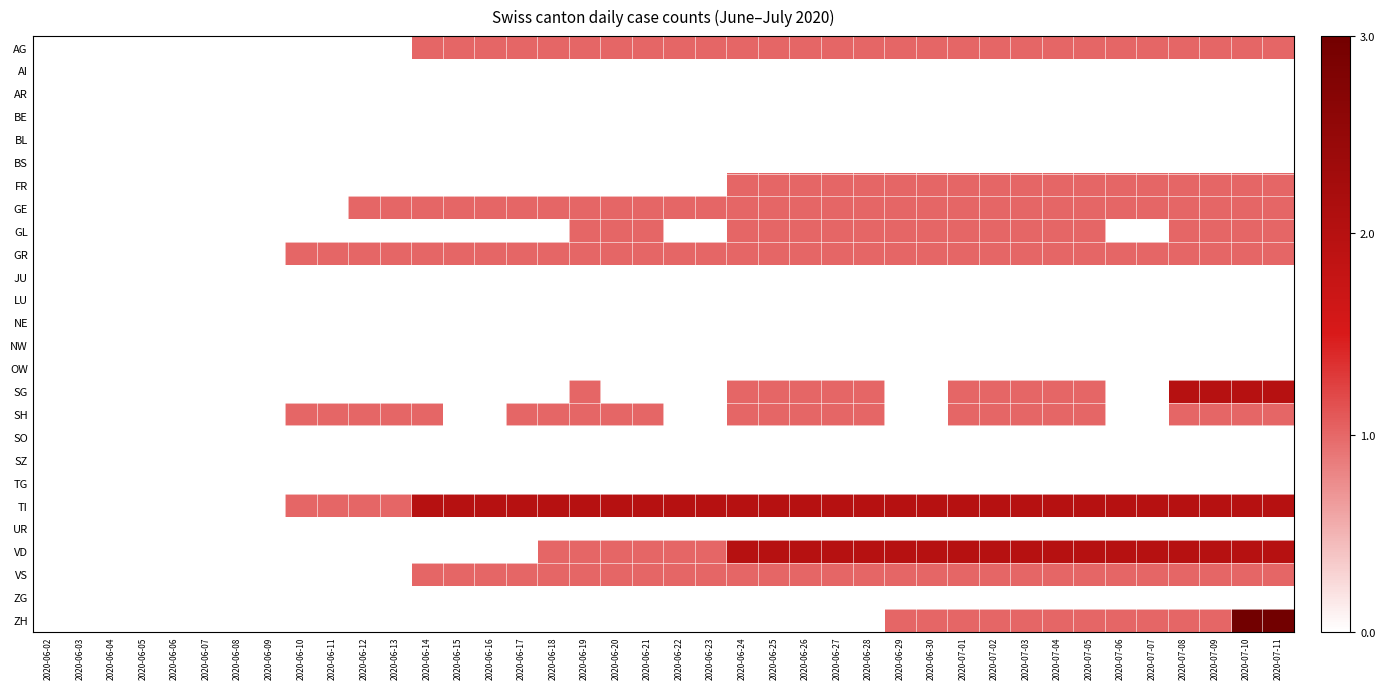

Reading left to right, transcribe all the data shown in this chart.

AG: 2020-06-02=0.0	2020-06-03=0.0	2020-06-04=0.0	2020-06-05=0.0	2020-06-06=0.0	2020-06-07=0.0	2020-06-08=0.0	2020-06-09=0.0	2020-06-10=0.0	2020-06-11=0.0	2020-06-12=0.0	2020-06-13=0.0	2020-06-14=0.3	2020-06-15=0.3	2020-06-16=0.3	2020-06-17=0.3	2020-06-18=0.3	2020-06-19=0.3	2020-06-20=0.3	2020-06-21=0.3	2020-06-22=0.3	2020-06-23=0.3	2020-06-24=0.3	2020-06-25=0.3	2020-06-26=0.3	2020-06-27=0.3	2020-06-28=0.3	2020-06-29=0.3	2020-06-30=0.3	2020-07-01=0.3	2020-07-02=0.3	2020-07-03=0.3	2020-07-04=0.3	2020-07-05=0.3	2020-07-06=0.3	2020-07-07=0.3	2020-07-08=0.3	2020-07-09=0.3	2020-07-10=0.3	2020-07-11=0.3
AI: 2020-06-02=0.0	2020-06-03=0.0	2020-06-04=0.0	2020-06-05=0.0	2020-06-06=0.0	2020-06-07=0.0	2020-06-08=0.0	2020-06-09=0.0	2020-06-10=0.0	2020-06-11=0.0	2020-06-12=0.0	2020-06-13=0.0	2020-06-14=0.0	2020-06-15=0.0	2020-06-16=0.0	2020-06-17=0.0	2020-06-18=0.0	2020-06-19=0.0	2020-06-20=0.0	2020-06-21=0.0	2020-06-22=0.0	2020-06-23=0.0	2020-06-24=0.0	2020-06-25=0.0	2020-06-26=0.0	2020-06-27=0.0	2020-06-28=0.0	2020-06-29=0.0	2020-06-30=0.0	2020-07-01=0.0	2020-07-02=0.0	2020-07-03=0.0	2020-07-04=0.0	2020-07-05=0.0	2020-07-06=0.0	2020-07-07=0.0	2020-07-08=0.0	2020-07-09=0.0	2020-07-10=0.0	2020-07-11=0.0
AR: 2020-06-02=0.0	2020-06-03=0.0	2020-06-04=0.0	2020-06-05=0.0	2020-06-06=0.0	2020-06-07=0.0	2020-06-08=0.0	2020-06-09=0.0	2020-06-10=0.0	2020-06-11=0.0	2020-06-12=0.0	2020-06-13=0.0	2020-06-14=0.0	2020-06-15=0.0	2020-06-16=0.0	2020-06-17=0.0	2020-06-18=0.0	2020-06-19=0.0	2020-06-20=0.0	2020-06-21=0.0	2020-06-22=0.0	2020-06-23=0.0	2020-06-24=0.0	2020-06-25=0.0	2020-06-26=0.0	2020-06-27=0.0	2020-06-28=0.0	2020-06-29=0.0	2020-06-30=0.0	2020-07-01=0.0	2020-07-02=0.0	2020-07-03=0.0	2020-07-04=0.0	2020-07-05=0.0	2020-07-06=0.0	2020-07-07=0.0	2020-07-08=0.0	2020-07-09=0.0	2020-07-10=0.0	2020-07-11=0.0
BE: 2020-06-02=0.0	2020-06-03=0.0	2020-06-04=0.0	2020-06-05=0.0	2020-06-06=0.0	2020-06-07=0.0	2020-06-08=0.0	2020-06-09=0.0	2020-06-10=0.0	2020-06-11=0.0	2020-06-12=0.0	2020-06-13=0.0	2020-06-14=0.0	2020-06-15=0.0	2020-06-16=0.0	2020-06-17=0.0	2020-06-18=0.0	2020-06-19=0.0	2020-06-20=0.0	2020-06-21=0.0	2020-06-22=0.0	2020-06-23=0.0	2020-06-24=0.0	2020-06-25=0.0	2020-06-26=0.0	2020-06-27=0.0	2020-06-28=0.0	2020-06-29=0.0	2020-06-30=0.0	2020-07-01=0.0	2020-07-02=0.0	2020-07-03=0.0	2020-07-04=0.0	2020-07-05=0.0	2020-07-06=0.0	2020-07-07=0.0	2020-07-08=0.0	2020-07-09=0.0	2020-07-10=0.0	2020-07-11=0.0
BL: 2020-06-02=0.0	2020-06-03=0.0	2020-06-04=0.0	2020-06-05=0.0	2020-06-06=0.0	2020-06-07=0.0	2020-06-08=0.0	2020-06-09=0.0	2020-06-10=0.0	2020-06-11=0.0	2020-06-12=0.0	2020-06-13=0.0	2020-06-14=0.0	2020-06-15=0.0	2020-06-16=0.0	2020-06-17=0.0	2020-06-18=0.0	2020-06-19=0.0	2020-06-20=0.0	2020-06-21=0.0	2020-06-22=0.0	2020-06-23=0.0	2020-06-24=0.0	2020-06-25=0.0	2020-06-26=0.0	2020-06-27=0.0	2020-06-28=0.0	2020-06-29=0.0	2020-06-30=0.0	2020-07-01=0.0	2020-07-02=0.0	2020-07-03=0.0	2020-07-04=0.0	2020-07-05=0.0	2020-07-06=0.0	2020-07-07=0.0	2020-07-08=0.0	2020-07-09=0.0	2020-07-10=0.0	2020-07-11=0.0
BS: 2020-06-02=0.0	2020-06-03=0.0	2020-06-04=0.0	2020-06-05=0.0	2020-06-06=0.0	2020-06-07=0.0	2020-06-08=0.0	2020-06-09=0.0	2020-06-10=0.0	2020-06-11=0.0	2020-06-12=0.0	2020-06-13=0.0	2020-06-14=0.0	2020-06-15=0.0	2020-06-16=0.0	2020-06-17=0.0	2020-06-18=0.0	2020-06-19=0.0	2020-06-20=0.0	2020-06-21=0.0	2020-06-22=0.0	2020-06-23=0.0	2020-06-24=0.0	2020-06-25=0.0	2020-06-26=0.0	2020-06-27=0.0	2020-06-28=0.0	2020-06-29=0.0	2020-06-30=0.0	2020-07-01=0.0	2020-07-02=0.0	2020-07-03=0.0	2020-07-04=0.0	2020-07-05=0.0	2020-07-06=0.0	2020-07-07=0.0	2020-07-08=0.0	2020-07-09=0.0	2020-07-10=0.0	2020-07-11=0.0
FR: 2020-06-02=0.0	2020-06-03=0.0	2020-06-04=0.0	2020-06-05=0.0	2020-06-06=0.0	2020-06-07=0.0	2020-06-08=0.0	2020-06-09=0.0	2020-06-10=0.0	2020-06-11=0.0	2020-06-12=0.0	2020-06-13=0.0	2020-06-14=0.0	2020-06-15=0.0	2020-06-16=0.0	2020-06-17=0.0	2020-06-18=0.0	2020-06-19=0.0	2020-06-20=0.0	2020-06-21=0.0	2020-06-22=0.0	2020-06-23=0.0	2020-06-24=0.3	2020-06-25=0.3	2020-06-26=0.3	2020-06-27=0.3	2020-06-28=0.3	2020-06-29=0.3	2020-06-30=0.3	2020-07-01=0.3	2020-07-02=0.3	2020-07-03=0.3	2020-07-04=0.3	2020-07-05=0.3	2020-07-06=0.3	2020-07-07=0.3	2020-07-08=0.3	2020-07-09=0.3	2020-07-10=0.3	2020-07-11=0.3
GE: 2020-06-02=0.0	2020-06-03=0.0	2020-06-04=0.0	2020-06-05=0.0	2020-06-06=0.0	2020-06-07=0.0	2020-06-08=0.0	2020-06-09=0.0	2020-06-10=0.0	2020-06-11=0.0	2020-06-12=0.3	2020-06-13=0.3	2020-06-14=0.3	2020-06-15=0.3	2020-06-16=0.3	2020-06-17=0.3	2020-06-18=0.3	2020-06-19=0.3	2020-06-20=0.3	2020-06-21=0.3	2020-06-22=0.3	2020-06-23=0.3	2020-06-24=0.3	2020-06-25=0.3	2020-06-26=0.3	2020-06-27=0.3	2020-06-28=0.3	2020-06-29=0.3	2020-06-30=0.3	2020-07-01=0.3	2020-07-02=0.3	2020-07-03=0.3	2020-07-04=0.3	2020-07-05=0.3	2020-07-06=0.3	2020-07-07=0.3	2020-07-08=0.3	2020-07-09=0.3	2020-07-10=0.3	2020-07-11=0.3
GL: 2020-06-02=0.0	2020-06-03=0.0	2020-06-04=0.0	2020-06-05=0.0	2020-06-06=0.0	2020-06-07=0.0	2020-06-08=0.0	2020-06-09=0.0	2020-06-10=0.0	2020-06-11=0.0	2020-06-12=0.0	2020-06-13=0.0	2020-06-14=0.0	2020-06-15=0.0	2020-06-16=0.0	2020-06-17=0.0	2020-06-18=0.0	2020-06-19=0.3	2020-06-20=0.3	2020-06-21=0.3	2020-06-22=0.0	2020-06-23=0.0	2020-06-24=0.3	2020-06-25=0.3	2020-06-26=0.3	2020-06-27=0.3	2020-06-28=0.3	2020-06-29=0.3	2020-06-30=0.3	2020-07-01=0.3	2020-07-02=0.3	2020-07-03=0.3	2020-07-04=0.3	2020-07-05=0.3	2020-07-06=0.0	2020-07-07=0.0	2020-07-08=0.3	2020-07-09=0.3	2020-07-10=0.3	2020-07-11=0.3
GR: 2020-06-02=0.0	2020-06-03=0.0	2020-06-04=0.0	2020-06-05=0.0	2020-06-06=0.0	2020-06-07=0.0	2020-06-08=0.0	2020-06-09=0.0	2020-06-10=0.3	2020-06-11=0.3	2020-06-12=0.3	2020-06-13=0.3	2020-06-14=0.3	2020-06-15=0.3	2020-06-16=0.3	2020-06-17=0.3	2020-06-18=0.3	2020-06-19=0.3	2020-06-20=0.3	2020-06-21=0.3	2020-06-22=0.3	2020-06-23=0.3	2020-06-24=0.3	2020-06-25=0.3	2020-06-26=0.3	2020-06-27=0.3	2020-06-28=0.3	2020-06-29=0.3	2020-06-30=0.3	2020-07-01=0.3	2020-07-02=0.3	2020-07-03=0.3	2020-07-04=0.3	2020-07-05=0.3	2020-07-06=0.3	2020-07-07=0.3	2020-07-08=0.3	2020-07-09=0.3	2020-07-10=0.3	2020-07-11=0.3
JU: 2020-06-02=0.0	2020-06-03=0.0	2020-06-04=0.0	2020-06-05=0.0	2020-06-06=0.0	2020-06-07=0.0	2020-06-08=0.0	2020-06-09=0.0	2020-06-10=0.0	2020-06-11=0.0	2020-06-12=0.0	2020-06-13=0.0	2020-06-14=0.0	2020-06-15=0.0	2020-06-16=0.0	2020-06-17=0.0	2020-06-18=0.0	2020-06-19=0.0	2020-06-20=0.0	2020-06-21=0.0	2020-06-22=0.0	2020-06-23=0.0	2020-06-24=0.0	2020-06-25=0.0	2020-06-26=0.0	2020-06-27=0.0	2020-06-28=0.0	2020-06-29=0.0	2020-06-30=0.0	2020-07-01=0.0	2020-07-02=0.0	2020-07-03=0.0	2020-07-04=0.0	2020-07-05=0.0	2020-07-06=0.0	2020-07-07=0.0	2020-07-08=0.0	2020-07-09=0.0	2020-07-10=0.0	2020-07-11=0.0
LU: 2020-06-02=0.0	2020-06-03=0.0	2020-06-04=0.0	2020-06-05=0.0	2020-06-06=0.0	2020-06-07=0.0	2020-06-08=0.0	2020-06-09=0.0	2020-06-10=0.0	2020-06-11=0.0	2020-06-12=0.0	2020-06-13=0.0	2020-06-14=0.0	2020-06-15=0.0	2020-06-16=0.0	2020-06-17=0.0	2020-06-18=0.0	2020-06-19=0.0	2020-06-20=0.0	2020-06-21=0.0	2020-06-22=0.0	2020-06-23=0.0	2020-06-24=0.0	2020-06-25=0.0	2020-06-26=0.0	2020-06-27=0.0	2020-06-28=0.0	2020-06-29=0.0	2020-06-30=0.0	2020-07-01=0.0	2020-07-02=0.0	2020-07-03=0.0	2020-07-04=0.0	2020-07-05=0.0	2020-07-06=0.0	2020-07-07=0.0	2020-07-08=0.0	2020-07-09=0.0	2020-07-10=0.0	2020-07-11=0.0
NE: 2020-06-02=0.0	2020-06-03=0.0	2020-06-04=0.0	2020-06-05=0.0	2020-06-06=0.0	2020-06-07=0.0	2020-06-08=0.0	2020-06-09=0.0	2020-06-10=0.0	2020-06-11=0.0	2020-06-12=0.0	2020-06-13=0.0	2020-06-14=0.0	2020-06-15=0.0	2020-06-16=0.0	2020-06-17=0.0	2020-06-18=0.0	2020-06-19=0.0	2020-06-20=0.0	2020-06-21=0.0	2020-06-22=0.0	2020-06-23=0.0	2020-06-24=0.0	2020-06-25=0.0	2020-06-26=0.0	2020-06-27=0.0	2020-06-28=0.0	2020-06-29=0.0	2020-06-30=0.0	2020-07-01=0.0	2020-07-02=0.0	2020-07-03=0.0	2020-07-04=0.0	2020-07-05=0.0	2020-07-06=0.0	2020-07-07=0.0	2020-07-08=0.0	2020-07-09=0.0	2020-07-10=0.0	2020-07-11=0.0
NW: 2020-06-02=0.0	2020-06-03=0.0	2020-06-04=0.0	2020-06-05=0.0	2020-06-06=0.0	2020-06-07=0.0	2020-06-08=0.0	2020-06-09=0.0	2020-06-10=0.0	2020-06-11=0.0	2020-06-12=0.0	2020-06-13=0.0	2020-06-14=0.0	2020-06-15=0.0	2020-06-16=0.0	2020-06-17=0.0	2020-06-18=0.0	2020-06-19=0.0	2020-06-20=0.0	2020-06-21=0.0	2020-06-22=0.0	2020-06-23=0.0	2020-06-24=0.0	2020-06-25=0.0	2020-06-26=0.0	2020-06-27=0.0	2020-06-28=0.0	2020-06-29=0.0	2020-06-30=0.0	2020-07-01=0.0	2020-07-02=0.0	2020-07-03=0.0	2020-07-04=0.0	2020-07-05=0.0	2020-07-06=0.0	2020-07-07=0.0	2020-07-08=0.0	2020-07-09=0.0	2020-07-10=0.0	2020-07-11=0.0
OW: 2020-06-02=0.0	2020-06-03=0.0	2020-06-04=0.0	2020-06-05=0.0	2020-06-06=0.0	2020-06-07=0.0	2020-06-08=0.0	2020-06-09=0.0	2020-06-10=0.0	2020-06-11=0.0	2020-06-12=0.0	2020-06-13=0.0	2020-06-14=0.0	2020-06-15=0.0	2020-06-16=0.0	2020-06-17=0.0	2020-06-18=0.0	2020-06-19=0.0	2020-06-20=0.0	2020-06-21=0.0	2020-06-22=0.0	2020-06-23=0.0	2020-06-24=0.0	2020-06-25=0.0	2020-06-26=0.0	2020-06-27=0.0	2020-06-28=0.0	2020-06-29=0.0	2020-06-30=0.0	2020-07-01=0.0	2020-07-02=0.0	2020-07-03=0.0	2020-07-04=0.0	2020-07-05=0.0	2020-07-06=0.0	2020-07-07=0.0	2020-07-08=0.0	2020-07-09=0.0	2020-07-10=0.0	2020-07-11=0.0
SG: 2020-06-02=0.0	2020-06-03=0.0	2020-06-04=0.0	2020-06-05=0.0	2020-06-06=0.0	2020-06-07=0.0	2020-06-08=0.0	2020-06-09=0.0	2020-06-10=0.0	2020-06-11=0.0	2020-06-12=0.0	2020-06-13=0.0	2020-06-14=0.0	2020-06-15=0.0	2020-06-16=0.0	2020-06-17=0.0	2020-06-18=0.0	2020-06-19=0.3	2020-06-20=0.0	2020-06-21=0.0	2020-06-22=0.0	2020-06-23=0.0	2020-06-24=0.3	2020-06-25=0.3	2020-06-26=0.3	2020-06-27=0.3	2020-06-28=0.3	2020-06-29=0.0	2020-06-30=0.0	2020-07-01=0.3	2020-07-02=0.3	2020-07-03=0.3	2020-07-04=0.3	2020-07-05=0.3	2020-07-06=0.0	2020-07-07=0.0	2020-07-08=0.7	2020-07-09=0.7	2020-07-10=0.7	2020-07-11=0.7
SH: 2020-06-02=0.0	2020-06-03=0.0	2020-06-04=0.0	2020-06-05=0.0	2020-06-06=0.0	2020-06-07=0.0	2020-06-08=0.0	2020-06-09=0.0	2020-06-10=0.3	2020-06-11=0.3	2020-06-12=0.3	2020-06-13=0.3	2020-06-14=0.3	2020-06-15=0.0	2020-06-16=0.0	2020-06-17=0.3	2020-06-18=0.3	2020-06-19=0.3	2020-06-20=0.3	2020-06-21=0.3	2020-06-22=0.0	2020-06-23=0.0	2020-06-24=0.3	2020-06-25=0.3	2020-06-26=0.3	2020-06-27=0.3	2020-06-28=0.3	2020-06-29=0.0	2020-06-30=0.0	2020-07-01=0.3	2020-07-02=0.3	2020-07-03=0.3	2020-07-04=0.3	2020-07-05=0.3	2020-07-06=0.0	2020-07-07=0.0	2020-07-08=0.3	2020-07-09=0.3	2020-07-10=0.3	2020-07-11=0.3
SO: 2020-06-02=0.0	2020-06-03=0.0	2020-06-04=0.0	2020-06-05=0.0	2020-06-06=0.0	2020-06-07=0.0	2020-06-08=0.0	2020-06-09=0.0	2020-06-10=0.0	2020-06-11=0.0	2020-06-12=0.0	2020-06-13=0.0	2020-06-14=0.0	2020-06-15=0.0	2020-06-16=0.0	2020-06-17=0.0	2020-06-18=0.0	2020-06-19=0.0	2020-06-20=0.0	2020-06-21=0.0	2020-06-22=0.0	2020-06-23=0.0	2020-06-24=0.0	2020-06-25=0.0	2020-06-26=0.0	2020-06-27=0.0	2020-06-28=0.0	2020-06-29=0.0	2020-06-30=0.0	2020-07-01=0.0	2020-07-02=0.0	2020-07-03=0.0	2020-07-04=0.0	2020-07-05=0.0	2020-07-06=0.0	2020-07-07=0.0	2020-07-08=0.0	2020-07-09=0.0	2020-07-10=0.0	2020-07-11=0.0
SZ: 2020-06-02=0.0	2020-06-03=0.0	2020-06-04=0.0	2020-06-05=0.0	2020-06-06=0.0	2020-06-07=0.0	2020-06-08=0.0	2020-06-09=0.0	2020-06-10=0.0	2020-06-11=0.0	2020-06-12=0.0	2020-06-13=0.0	2020-06-14=0.0	2020-06-15=0.0	2020-06-16=0.0	2020-06-17=0.0	2020-06-18=0.0	2020-06-19=0.0	2020-06-20=0.0	2020-06-21=0.0	2020-06-22=0.0	2020-06-23=0.0	2020-06-24=0.0	2020-06-25=0.0	2020-06-26=0.0	2020-06-27=0.0	2020-06-28=0.0	2020-06-29=0.0	2020-06-30=0.0	2020-07-01=0.0	2020-07-02=0.0	2020-07-03=0.0	2020-07-04=0.0	2020-07-05=0.0	2020-07-06=0.0	2020-07-07=0.0	2020-07-08=0.0	2020-07-09=0.0	2020-07-10=0.0	2020-07-11=0.0
TG: 2020-06-02=0.0	2020-06-03=0.0	2020-06-04=0.0	2020-06-05=0.0	2020-06-06=0.0	2020-06-07=0.0	2020-06-08=0.0	2020-06-09=0.0	2020-06-10=0.0	2020-06-11=0.0	2020-06-12=0.0	2020-06-13=0.0	2020-06-14=0.0	2020-06-15=0.0	2020-06-16=0.0	2020-06-17=0.0	2020-06-18=0.0	2020-06-19=0.0	2020-06-20=0.0	2020-06-21=0.0	2020-06-22=0.0	2020-06-23=0.0	2020-06-24=0.0	2020-06-25=0.0	2020-06-26=0.0	2020-06-27=0.0	2020-06-28=0.0	2020-06-29=0.0	2020-06-30=0.0	2020-07-01=0.0	2020-07-02=0.0	2020-07-03=0.0	2020-07-04=0.0	2020-07-05=0.0	2020-07-06=0.0	2020-07-07=0.0	2020-07-08=0.0	2020-07-09=0.0	2020-07-10=0.0	2020-07-11=0.0
TI: 2020-06-02=0.0	2020-06-03=0.0	2020-06-04=0.0	2020-06-05=0.0	2020-06-06=0.0	2020-06-07=0.0	2020-06-08=0.0	2020-06-09=0.0	2020-06-10=0.3	2020-06-11=0.3	2020-06-12=0.3	2020-06-13=0.3	2020-06-14=0.7	2020-06-15=0.7	2020-06-16=0.7	2020-06-17=0.7	2020-06-18=0.7	2020-06-19=0.7	2020-06-20=0.7	2020-06-21=0.7	2020-06-22=0.7	2020-06-23=0.7	2020-06-24=0.7	2020-06-25=0.7	2020-06-26=0.7	2020-06-27=0.7	2020-06-28=0.7	2020-06-29=0.7	2020-06-30=0.7	2020-07-01=0.7	2020-07-02=0.7	2020-07-03=0.7	2020-07-04=0.7	2020-07-05=0.7	2020-07-06=0.7	2020-07-07=0.7	2020-07-08=0.7	2020-07-09=0.7	2020-07-10=0.7	2020-07-11=0.7
UR: 2020-06-02=0.0	2020-06-03=0.0	2020-06-04=0.0	2020-06-05=0.0	2020-06-06=0.0	2020-06-07=0.0	2020-06-08=0.0	2020-06-09=0.0	2020-06-10=0.0	2020-06-11=0.0	2020-06-12=0.0	2020-06-13=0.0	2020-06-14=0.0	2020-06-15=0.0	2020-06-16=0.0	2020-06-17=0.0	2020-06-18=0.0	2020-06-19=0.0	2020-06-20=0.0	2020-06-21=0.0	2020-06-22=0.0	2020-06-23=0.0	2020-06-24=0.0	2020-06-25=0.0	2020-06-26=0.0	2020-06-27=0.0	2020-06-28=0.0	2020-06-29=0.0	2020-06-30=0.0	2020-07-01=0.0	2020-07-02=0.0	2020-07-03=0.0	2020-07-04=0.0	2020-07-05=0.0	2020-07-06=0.0	2020-07-07=0.0	2020-07-08=0.0	2020-07-09=0.0	2020-07-10=0.0	2020-07-11=0.0
VD: 2020-06-02=0.0	2020-06-03=0.0	2020-06-04=0.0	2020-06-05=0.0	2020-06-06=0.0	2020-06-07=0.0	2020-06-08=0.0	2020-06-09=0.0	2020-06-10=0.0	2020-06-11=0.0	2020-06-12=0.0	2020-06-13=0.0	2020-06-14=0.0	2020-06-15=0.0	2020-06-16=0.0	2020-06-17=0.0	2020-06-18=0.3	2020-06-19=0.3	2020-06-20=0.3	2020-06-21=0.3	2020-06-22=0.3	2020-06-23=0.3	2020-06-24=0.7	2020-06-25=0.7	2020-06-26=0.7	2020-06-27=0.7	2020-06-28=0.7	2020-06-29=0.7	2020-06-30=0.7	2020-07-01=0.7	2020-07-02=0.7	2020-07-03=0.7	2020-07-04=0.7	2020-07-05=0.7	2020-07-06=0.7	2020-07-07=0.7	2020-07-08=0.7	2020-07-09=0.7	2020-07-10=0.7	2020-07-11=0.7
VS: 2020-06-02=0.0	2020-06-03=0.0	2020-06-04=0.0	2020-06-05=0.0	2020-06-06=0.0	2020-06-07=0.0	2020-06-08=0.0	2020-06-09=0.0	2020-06-10=0.0	2020-06-11=0.0	2020-06-12=0.0	2020-06-13=0.0	2020-06-14=0.3	2020-06-15=0.3	2020-06-16=0.3	2020-06-17=0.3	2020-06-18=0.3	2020-06-19=0.3	2020-06-20=0.3	2020-06-21=0.3	2020-06-22=0.3	2020-06-23=0.3	2020-06-24=0.3	2020-06-25=0.3	2020-06-26=0.3	2020-06-27=0.3	2020-06-28=0.3	2020-06-29=0.3	2020-06-30=0.3	2020-07-01=0.3	2020-07-02=0.3	2020-07-03=0.3	2020-07-04=0.3	2020-07-05=0.3	2020-07-06=0.3	2020-07-07=0.3	2020-07-08=0.3	2020-07-09=0.3	2020-07-10=0.3	2020-07-11=0.3
ZG: 2020-06-02=0.0	2020-06-03=0.0	2020-06-04=0.0	2020-06-05=0.0	2020-06-06=0.0	2020-06-07=0.0	2020-06-08=0.0	2020-06-09=0.0	2020-06-10=0.0	2020-06-11=0.0	2020-06-12=0.0	2020-06-13=0.0	2020-06-14=0.0	2020-06-15=0.0	2020-06-16=0.0	2020-06-17=0.0	2020-06-18=0.0	2020-06-19=0.0	2020-06-20=0.0	2020-06-21=0.0	2020-06-22=0.0	2020-06-23=0.0	2020-06-24=0.0	2020-06-25=0.0	2020-06-26=0.0	2020-06-27=0.0	2020-06-28=0.0	2020-06-29=0.0	2020-06-30=0.0	2020-07-01=0.0	2020-07-02=0.0	2020-07-03=0.0	2020-07-04=0.0	2020-07-05=0.0	2020-07-06=0.0	2020-07-07=0.0	2020-07-08=0.0	2020-07-09=0.0	2020-07-10=0.0	2020-07-11=0.0
ZH: 2020-06-02=0.0	2020-06-03=0.0	2020-06-04=0.0	2020-06-05=0.0	2020-06-06=0.0	2020-06-07=0.0	2020-06-08=0.0	2020-06-09=0.0	2020-06-10=0.0	2020-06-11=0.0	2020-06-12=0.0	2020-06-13=0.0	2020-06-14=0.0	2020-06-15=0.0	2020-06-16=0.0	2020-06-17=0.0	2020-06-18=0.0	2020-06-19=0.0	2020-06-20=0.0	2020-06-21=0.0	2020-06-22=0.0	2020-06-23=0.0	2020-06-24=0.0	2020-06-25=0.0	2020-06-26=0.0	2020-06-27=0.0	2020-06-28=0.0	2020-06-29=0.3	2020-06-30=0.3	2020-07-01=0.3	2020-07-02=0.3	2020-07-03=0.3	2020-07-04=0.3	2020-07-05=0.3	2020-07-06=0.3	2020-07-07=0.3	2020-07-08=0.3	2020-07-09=0.3	2020-07-10=1.0	2020-07-11=1.0